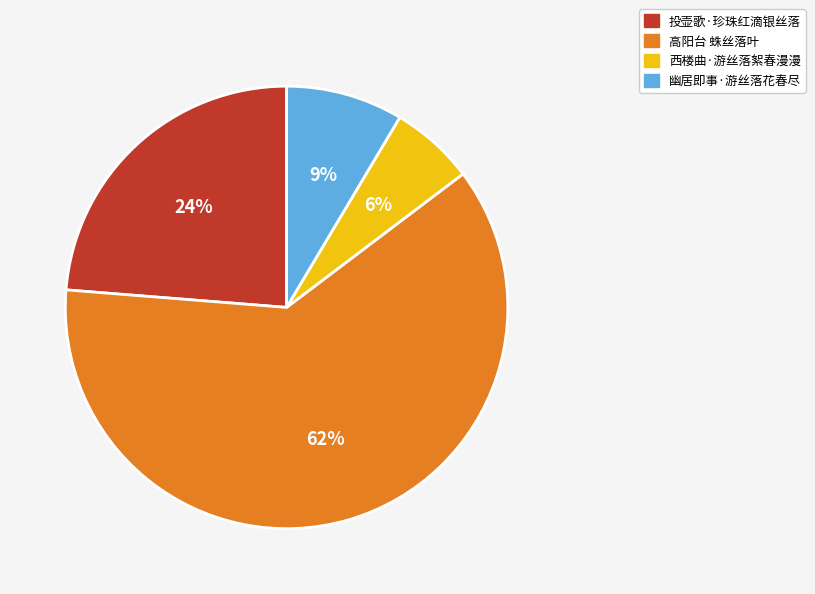

Which slice is the largest?

高阳台 蛛丝落叶